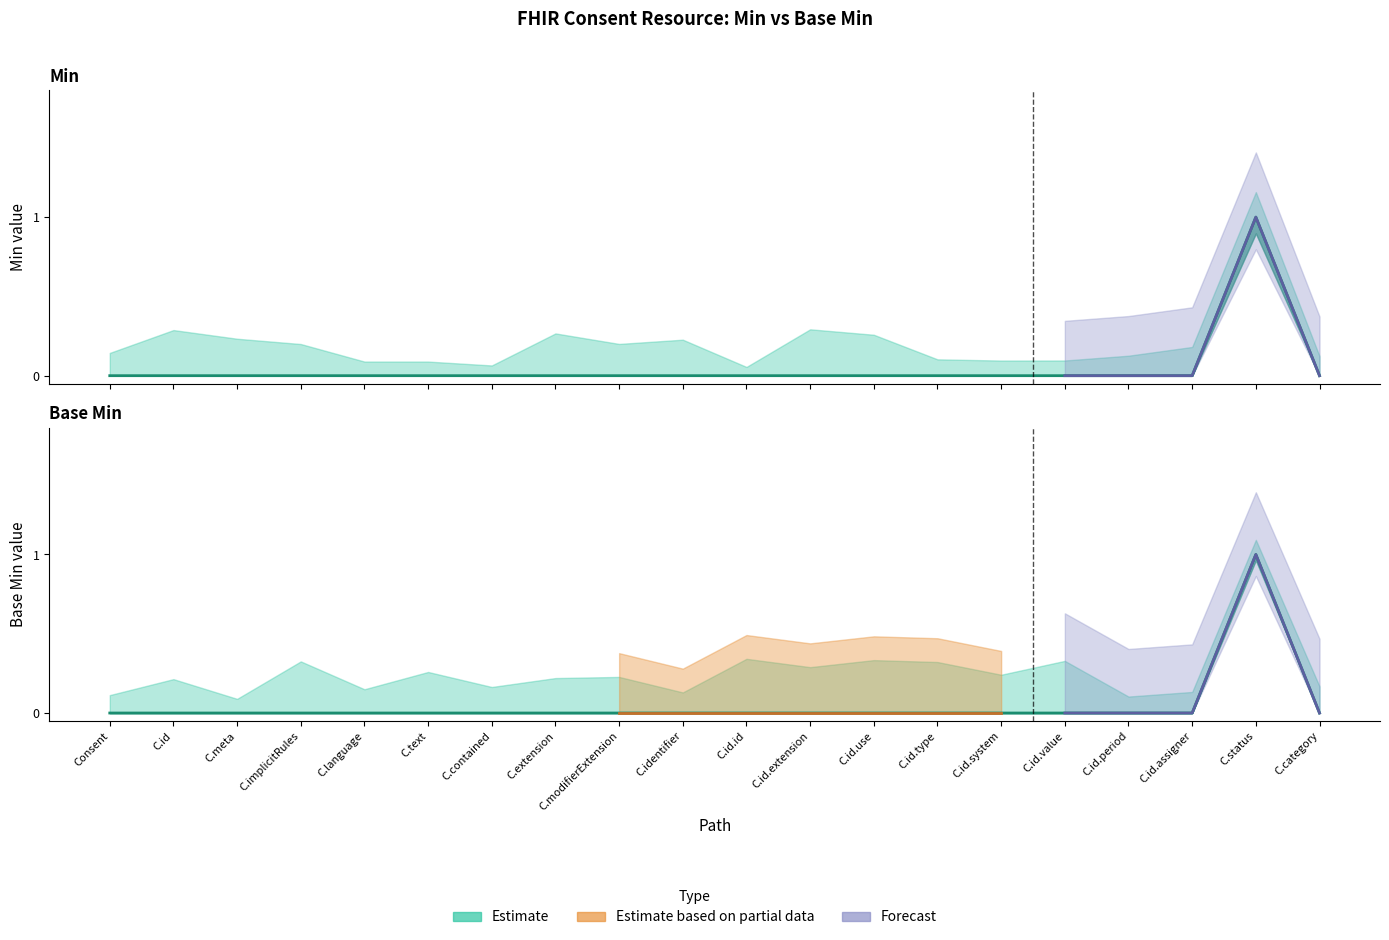

True or false: Min has a value of 0 at C.identifier.

True